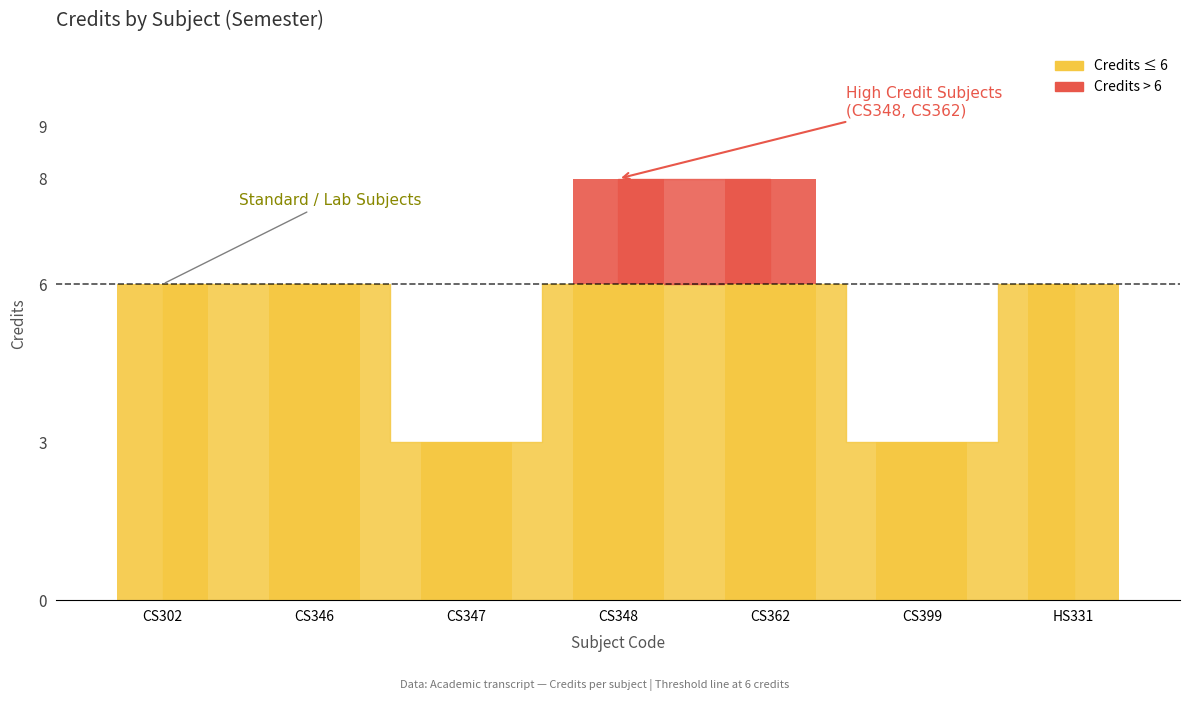

What is the label of the 5th bar from the right?

CS347